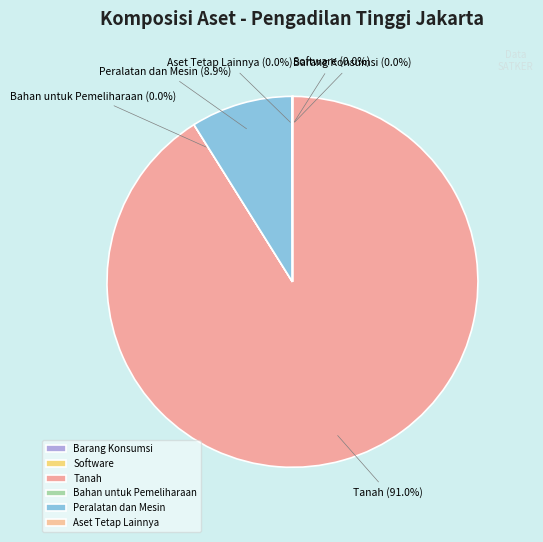

Which slice is the largest?

Tanah